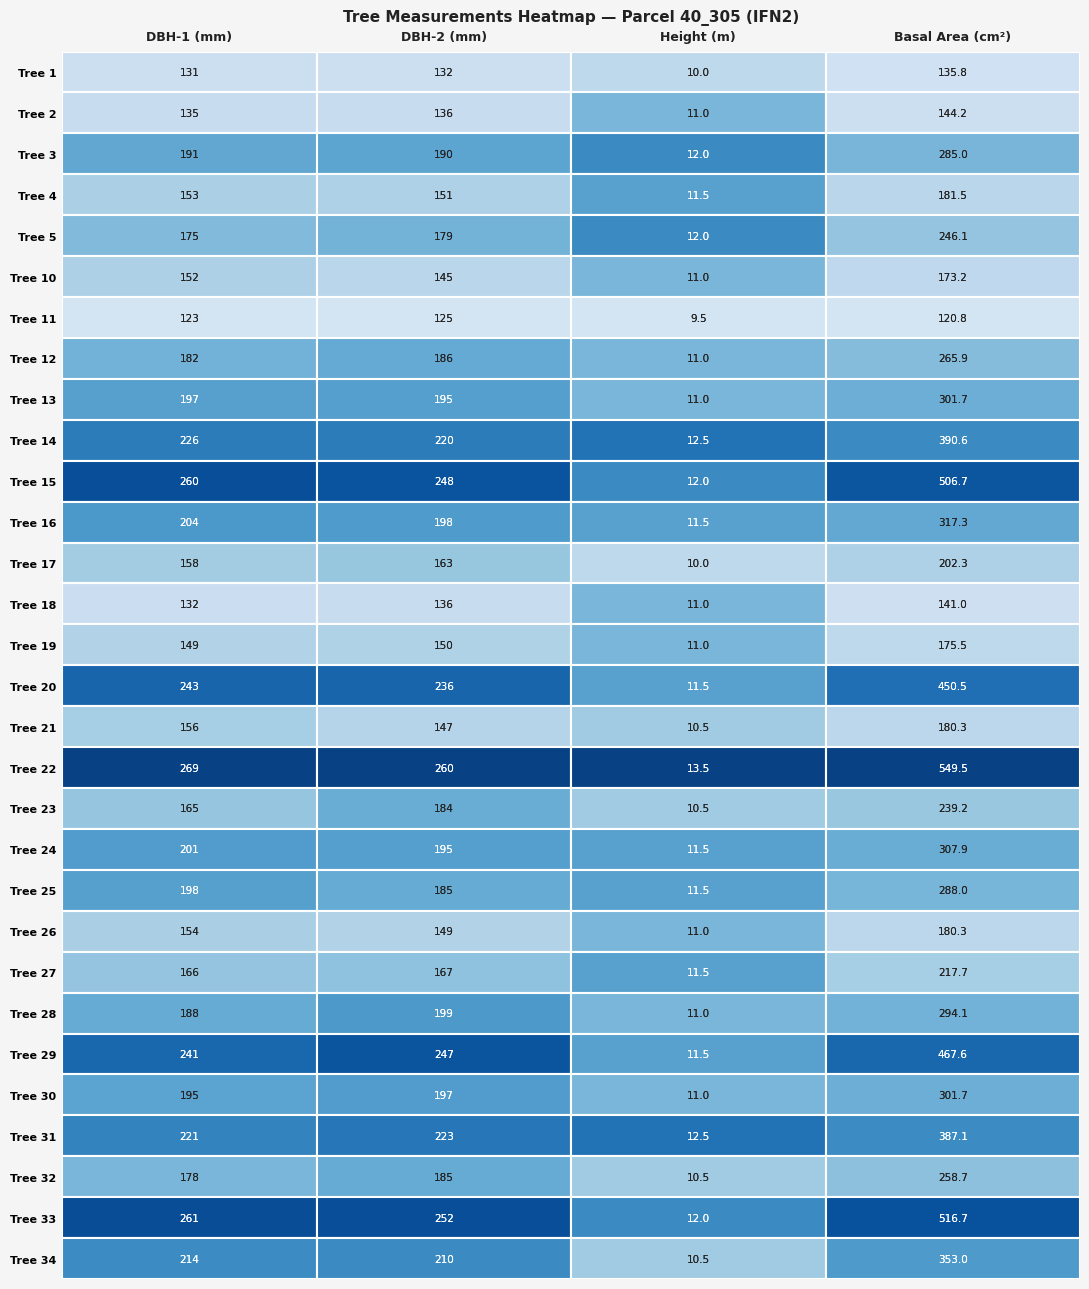

The 40_305_28_IFN2 series shows 188.0 at dbh_1. True or false?

True